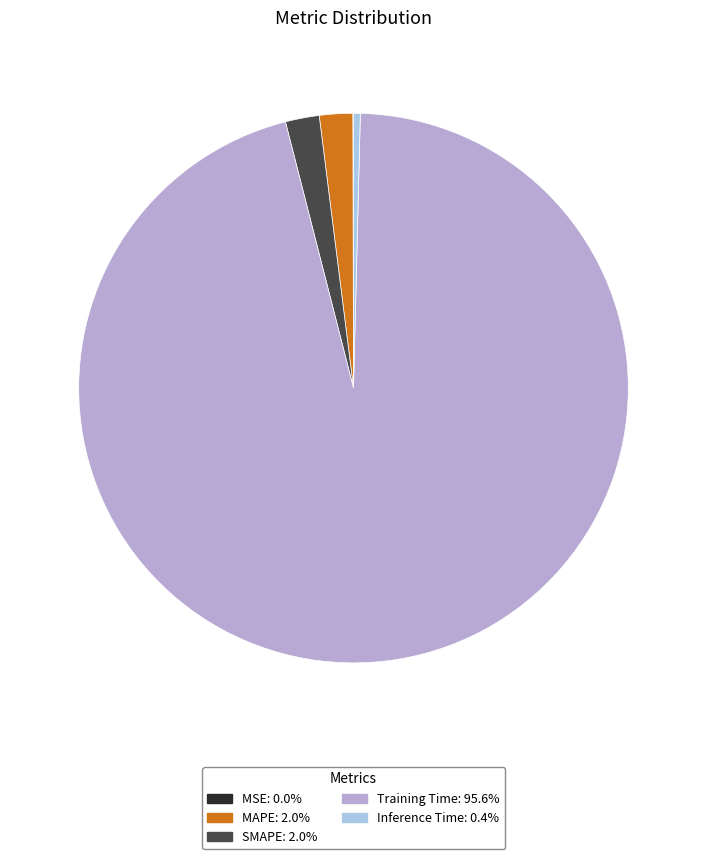

Does SMAPE account for over 50% of the chart?

No